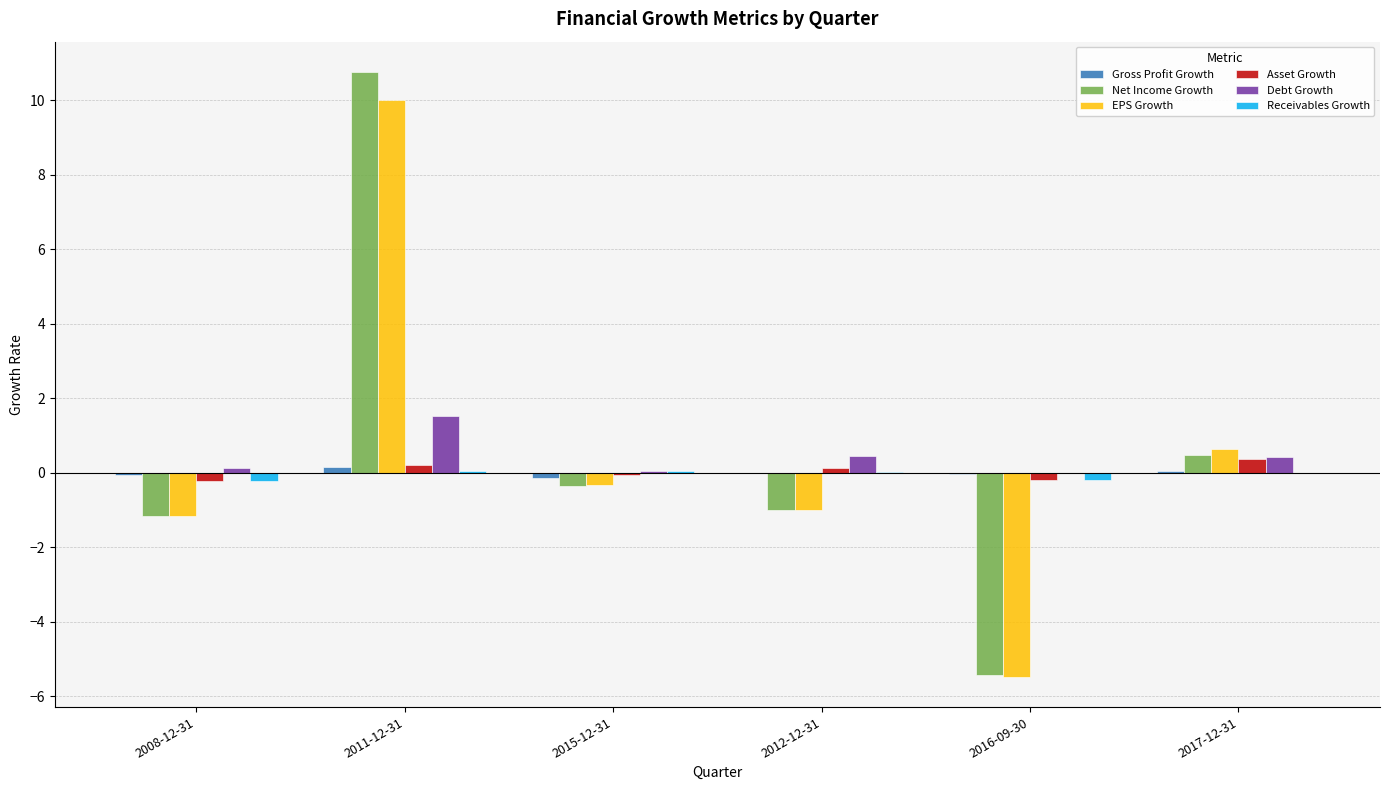

Is the value of Net Income Growth at 2017-12-31 greater than the value of Receivables Growth at 2015-12-31?

Yes